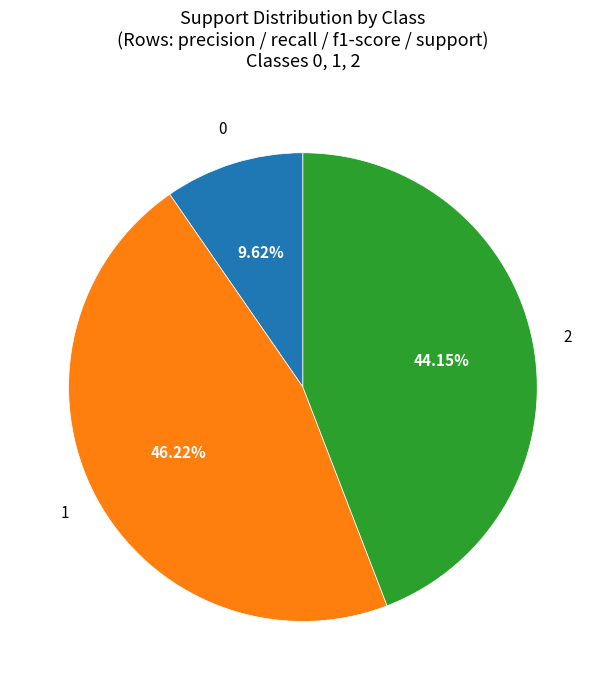

Is there any slice that represents more than half of the pie?

No